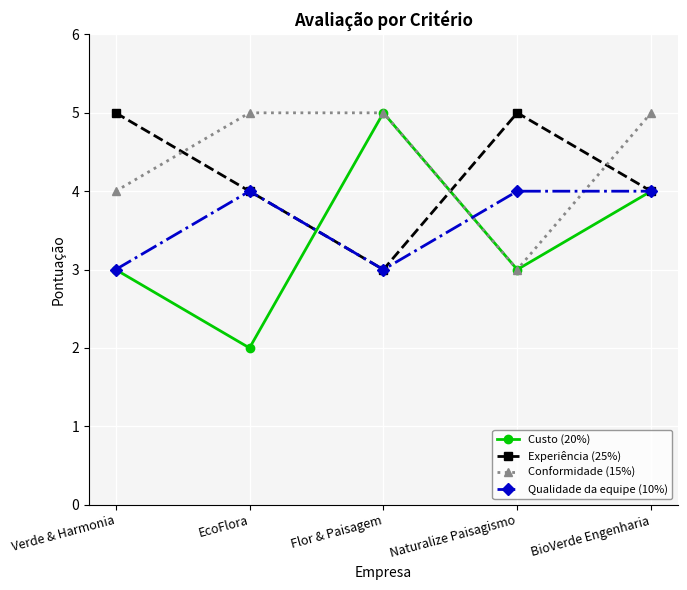

Rank the series by their average value, from lowest to highest.

Custo (20%), Qualidade da equipe (10%), Experiência (25%), Conformidade (15%)